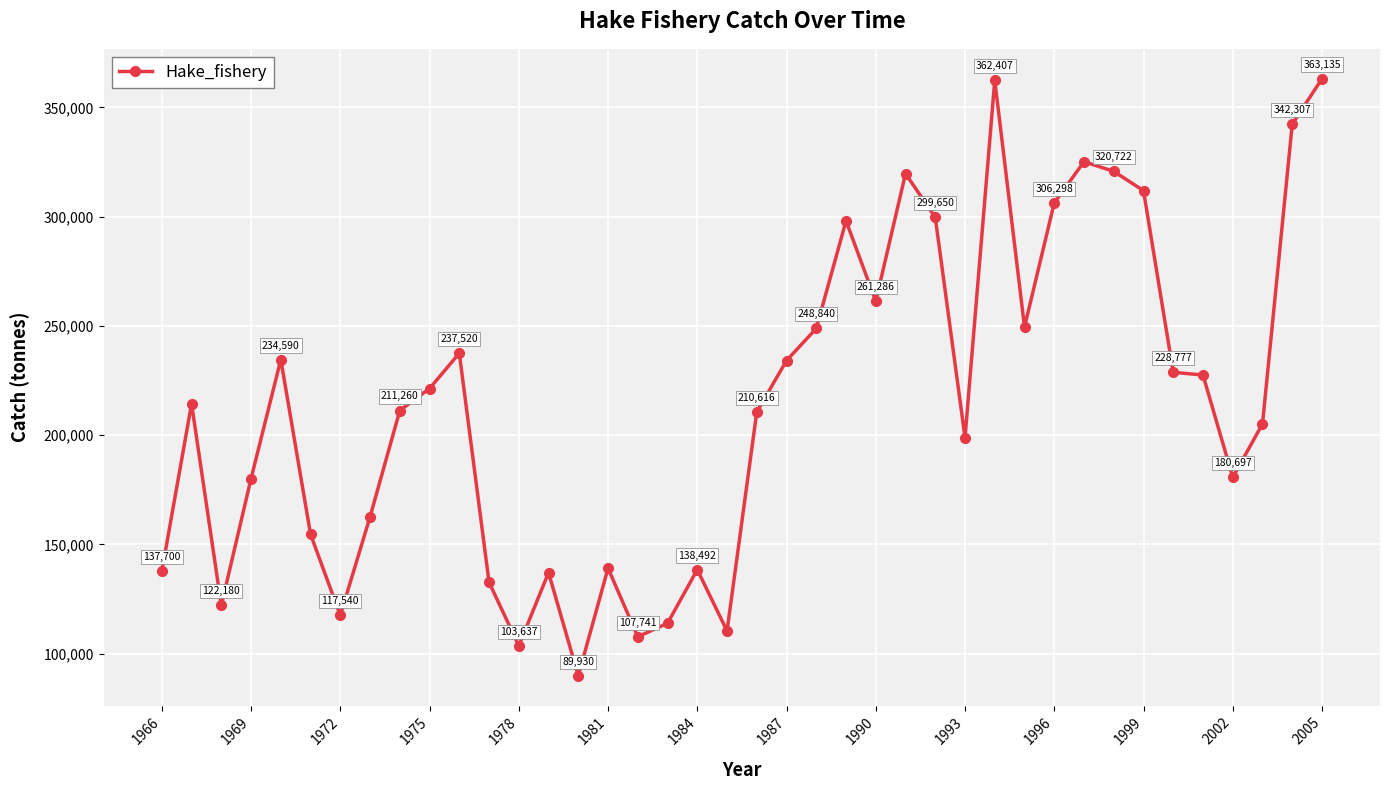

What is the difference between the maximum and second lowest values?

259497.2